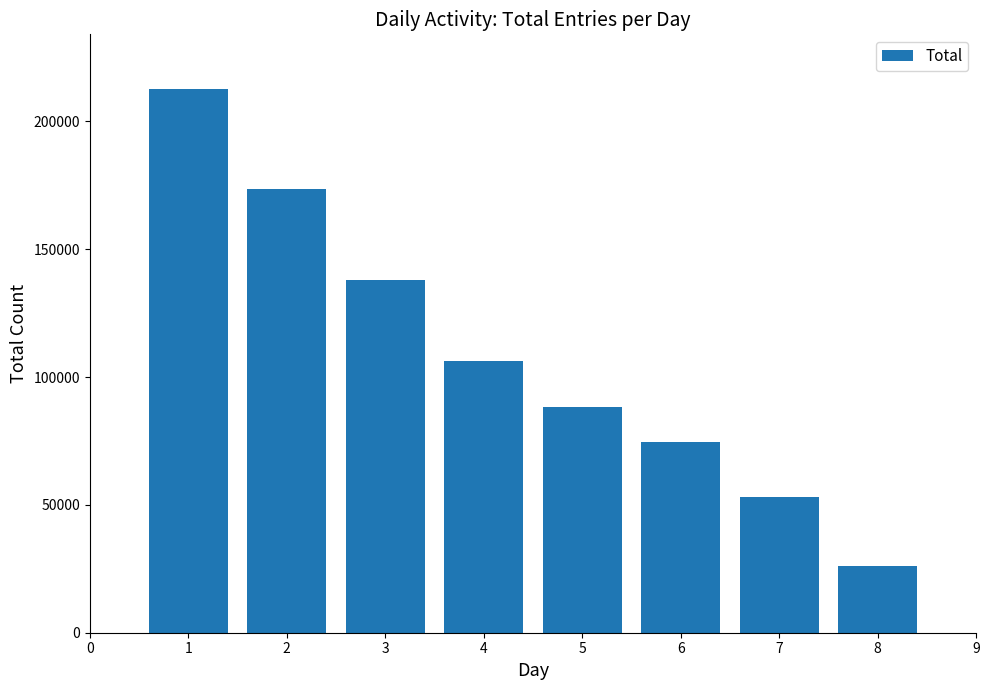

Reading left to right, list all the values displayed in this chart.

212788	173657	138004	106307	88380	74685	53093	26266